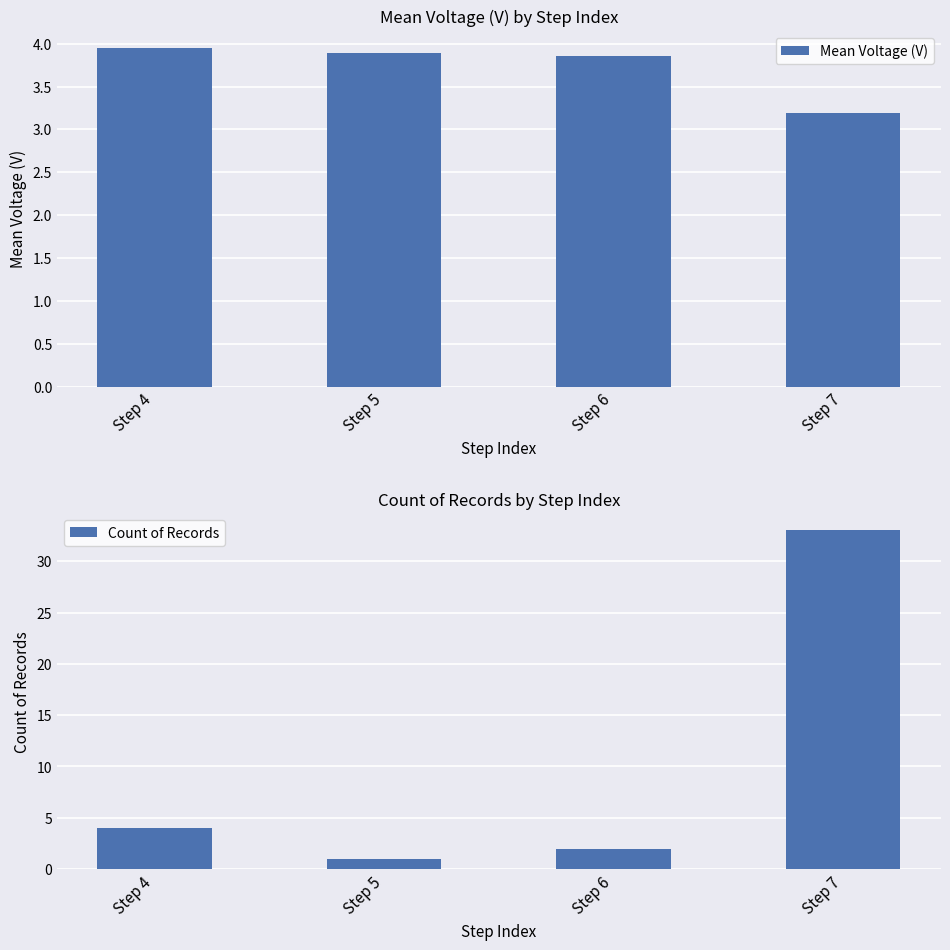

Reading right to left, transcribe all the data shown in this chart.

Mean Voltage (V): Step 7=3.2	Step 6=3.9	Step 5=3.9	Step 4=4.0
Count of Records: Step 7=33.0	Step 6=2.0	Step 5=1.0	Step 4=4.0